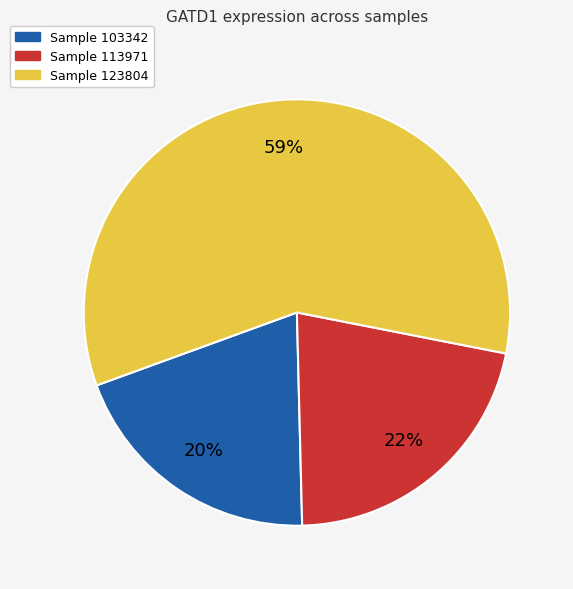

Is there any slice that represents more than half of the pie?

Yes